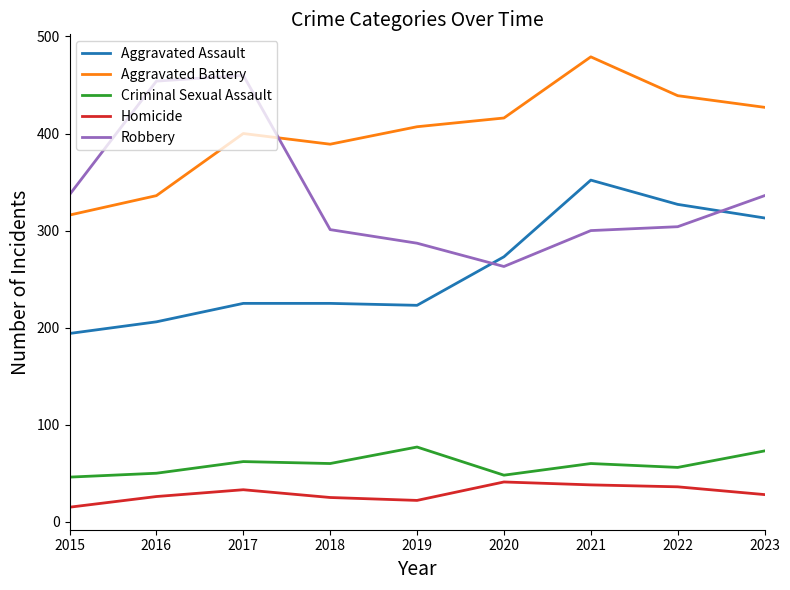

What are all the series names shown in the legend?

Aggravated Assault, Aggravated Battery, Criminal Sexual Assault, Homicide, Robbery